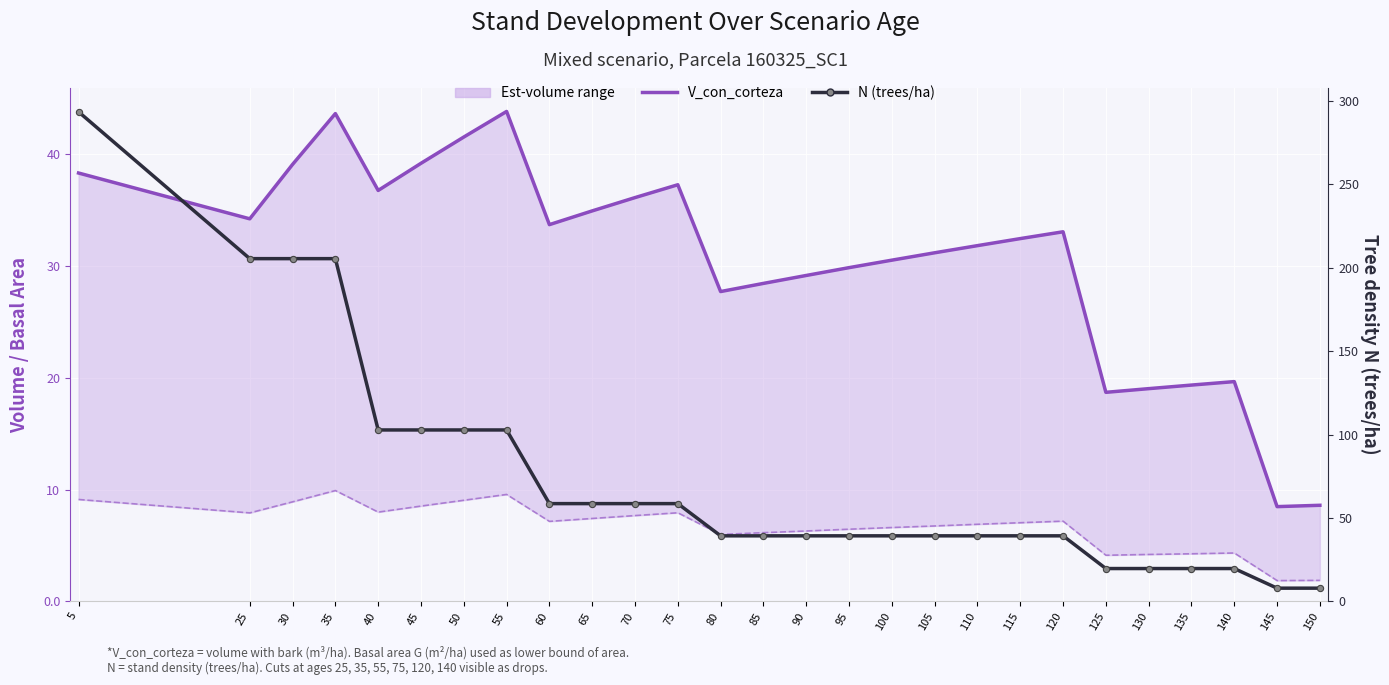

The value of N (trees/ha) at 80 is 63.6. True or false?

False